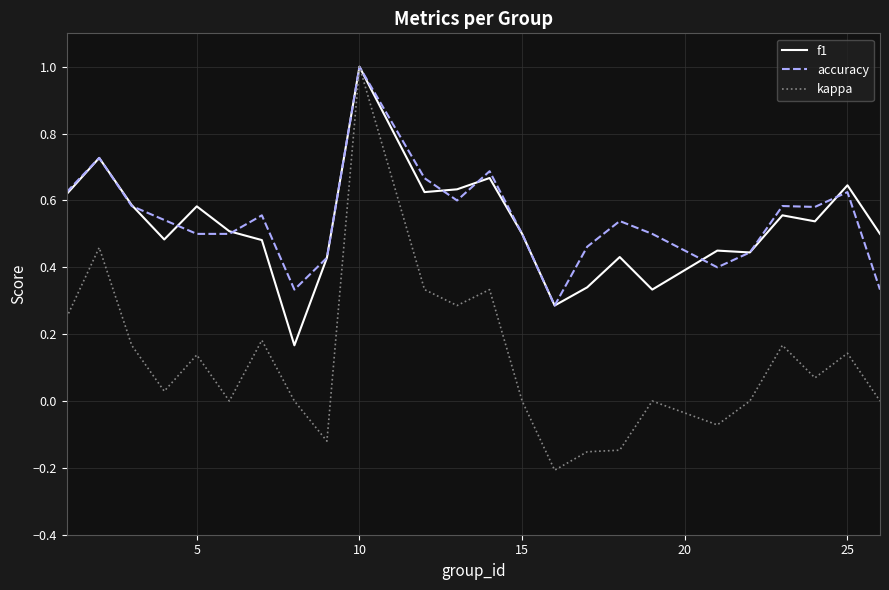

Which series has the widest spread of values?

kappa